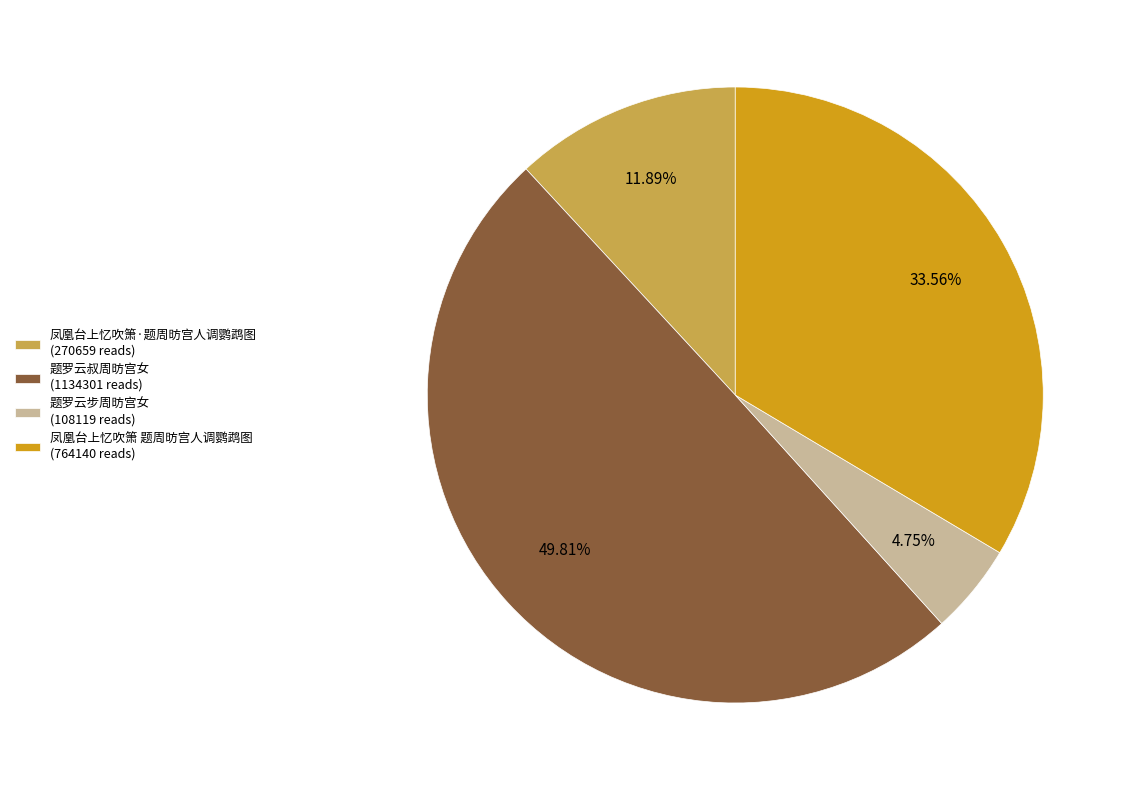

Is it true that 题罗云叔周昉宫女 is 60% of the pie?

False